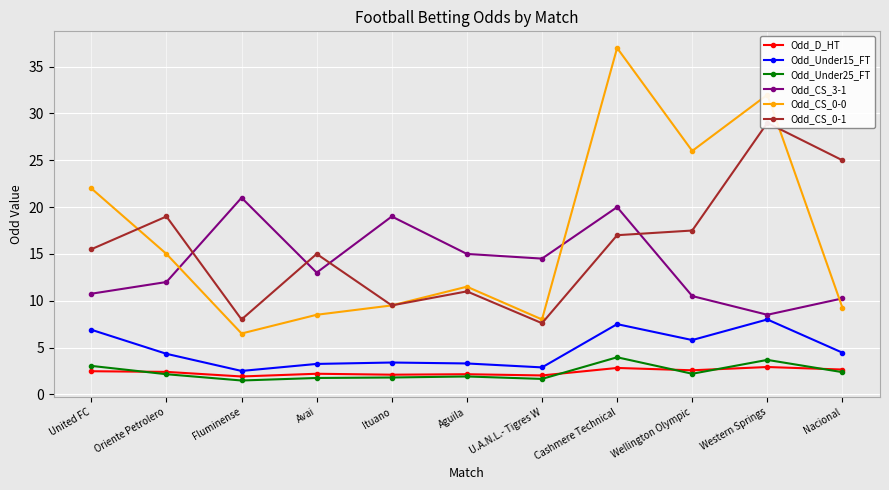

What is the value of the Odd_CS_0-0 point at the 8th from the left?

37.0